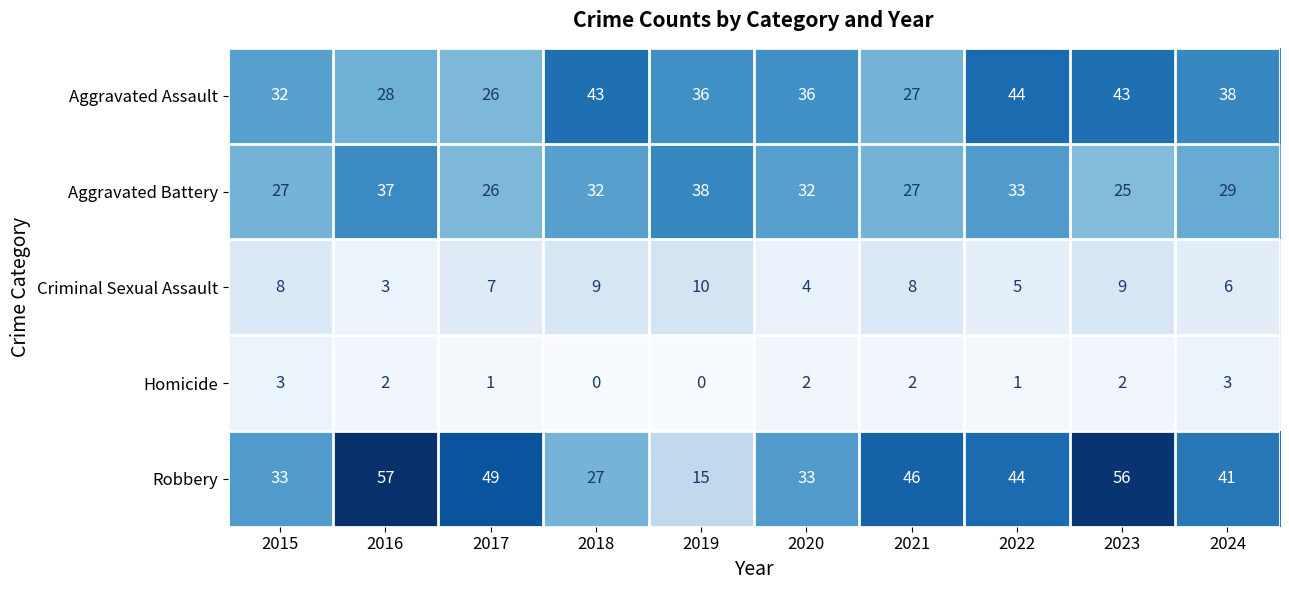

At which label does Robbery first exceed 44?

2016